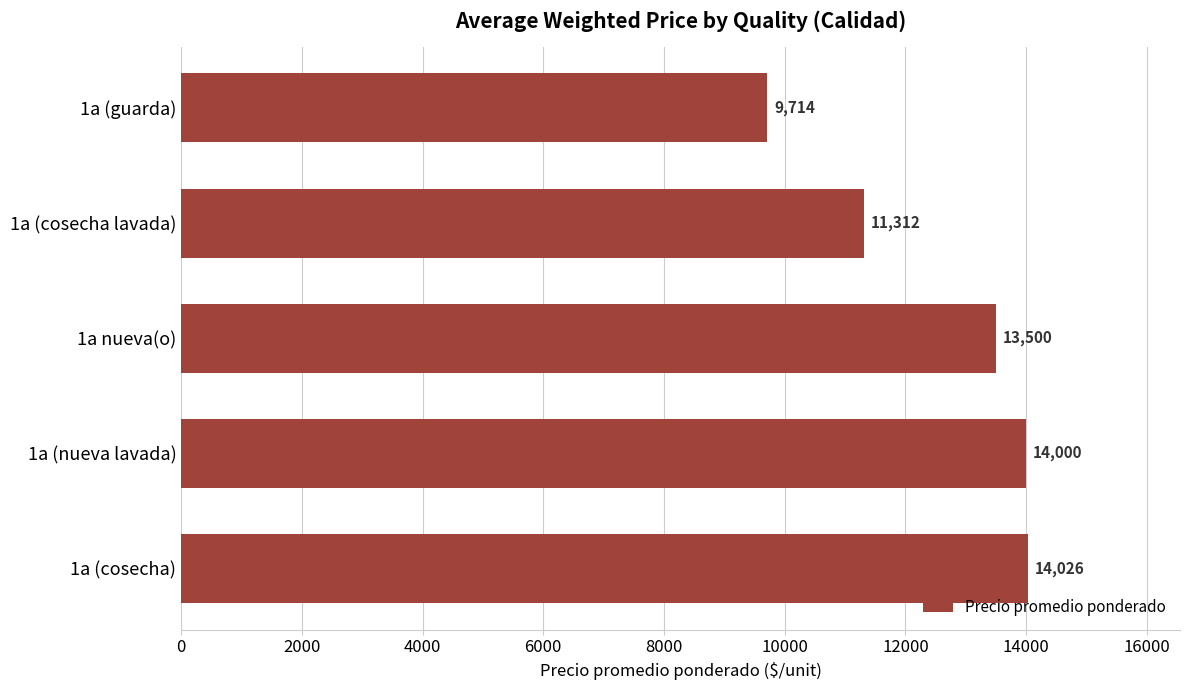

The chart shows a value of 4276 at 1a (cosecha). True or false?

False